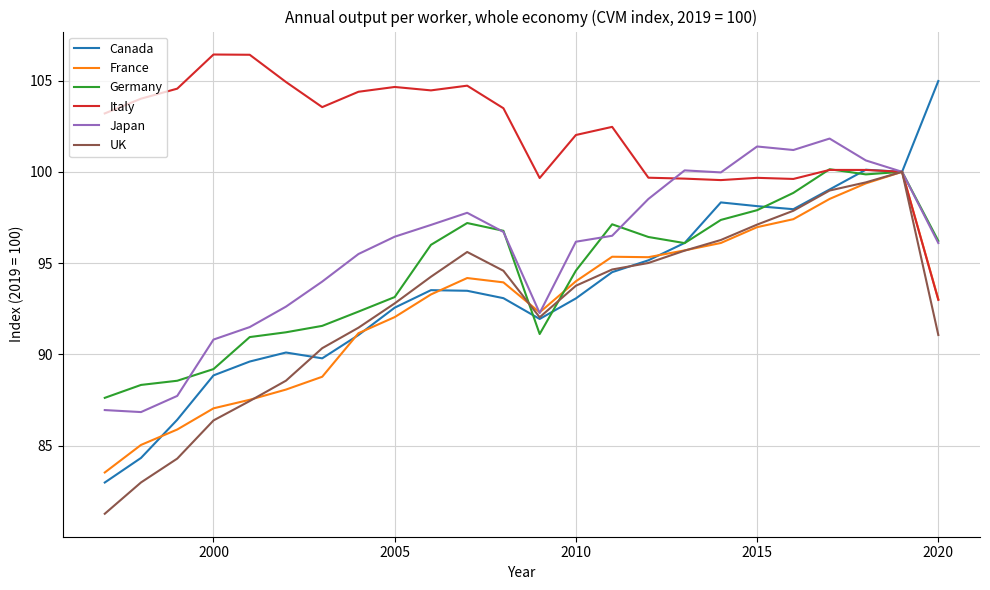

Which series has the widest spread of values?

Canada